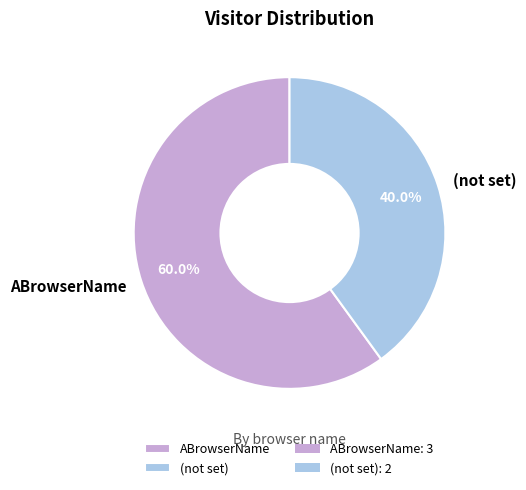

The ABrowserName slice represents 60% of the pie. True or false?

True